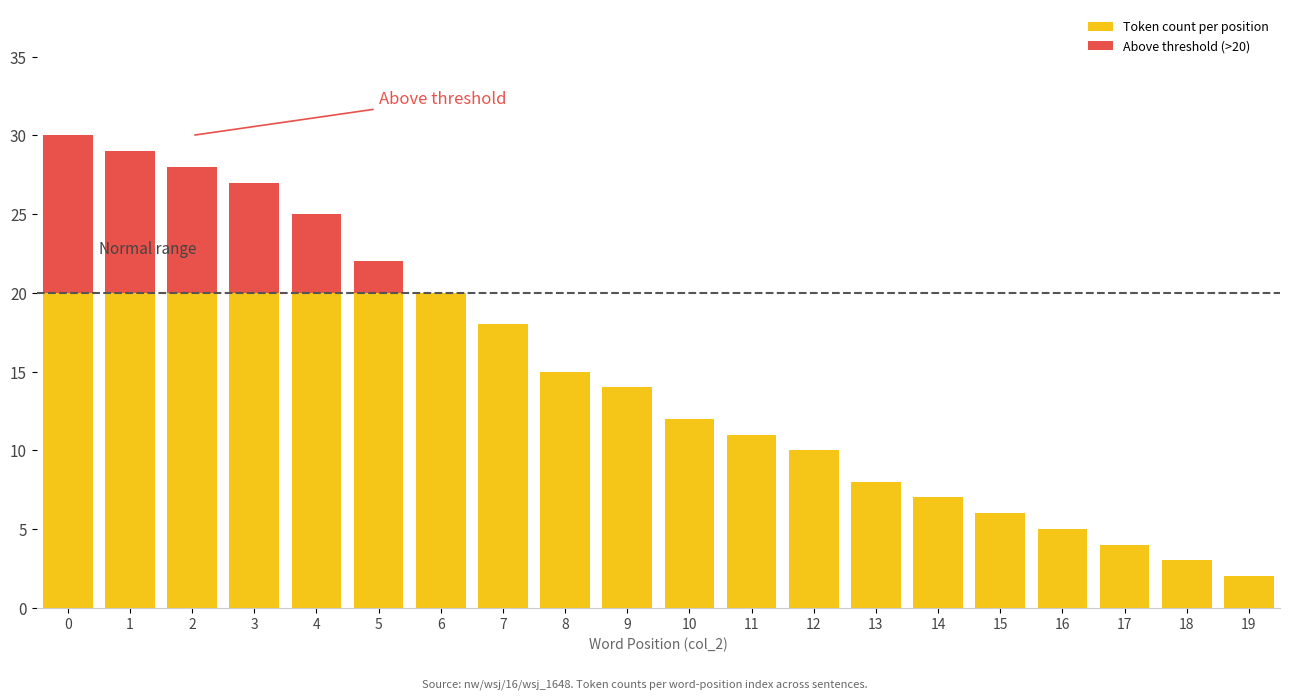

What is the difference between the maximum and minimum values in the Above threshold (>20) series?

10